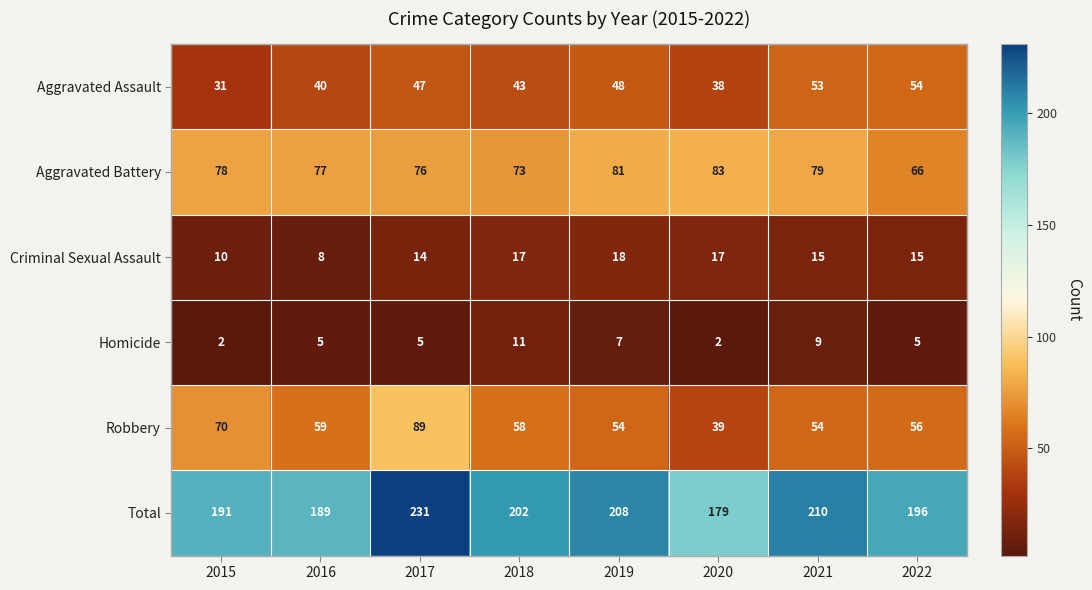

The Aggravated Battery series shows 19 at 2016. True or false?

False